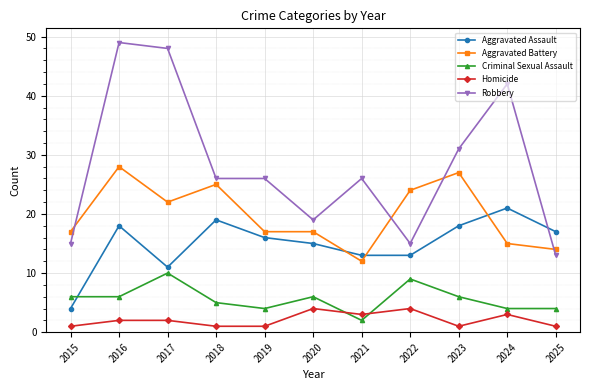

Reading left to right, what are all the values shown in this chart?

Aggravated Assault: 2015=4	2016=18	2017=11	2018=19	2019=16	2020=15	2021=13	2022=13	2023=18	2024=21	2025=17
Aggravated Battery: 2015=17	2016=28	2017=22	2018=25	2019=17	2020=17	2021=12	2022=24	2023=27	2024=15	2025=14
Criminal Sexual Assault: 2015=6	2016=6	2017=10	2018=5	2019=4	2020=6	2021=2	2022=9	2023=6	2024=4	2025=4
Homicide: 2015=1	2016=2	2017=2	2018=1	2019=1	2020=4	2021=3	2022=4	2023=1	2024=3	2025=1
Robbery: 2015=15	2016=49	2017=48	2018=26	2019=26	2020=19	2021=26	2022=15	2023=31	2024=42	2025=13